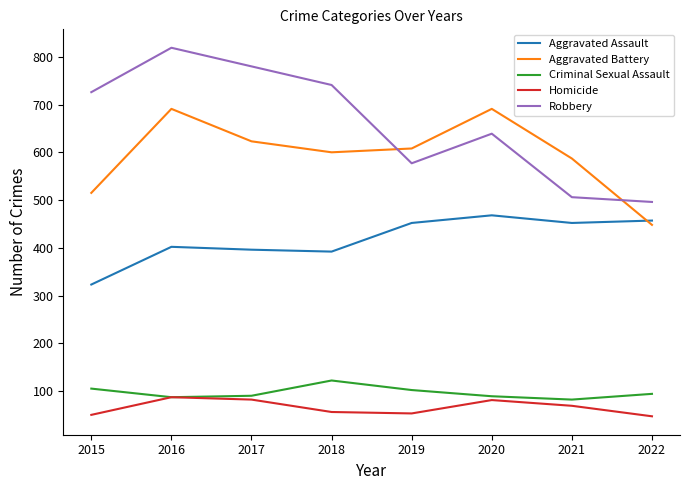

List the series in order of their peak value, highest first.

Robbery, Aggravated Battery, Aggravated Assault, Criminal Sexual Assault, Homicide